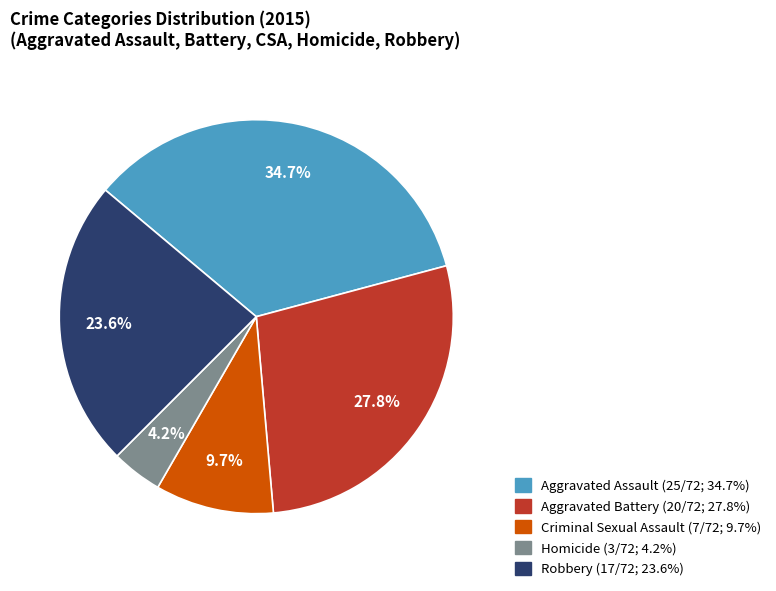

Which has a higher value, Criminal Sexual Assault or Robbery?

Robbery